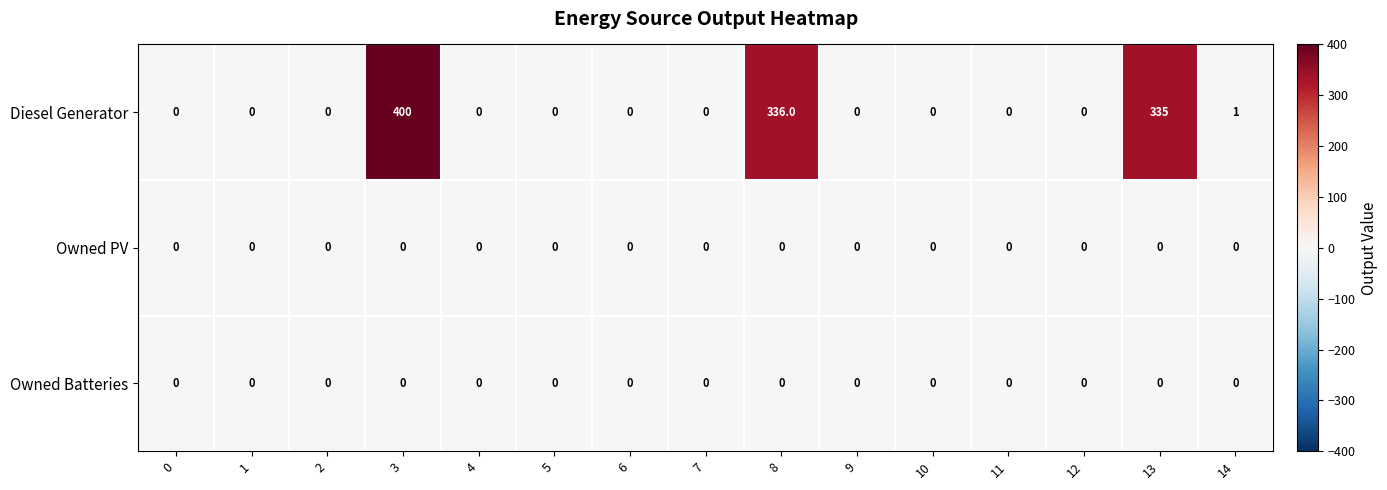

The Diesel Generator series shows 0 at 1. True or false?

True